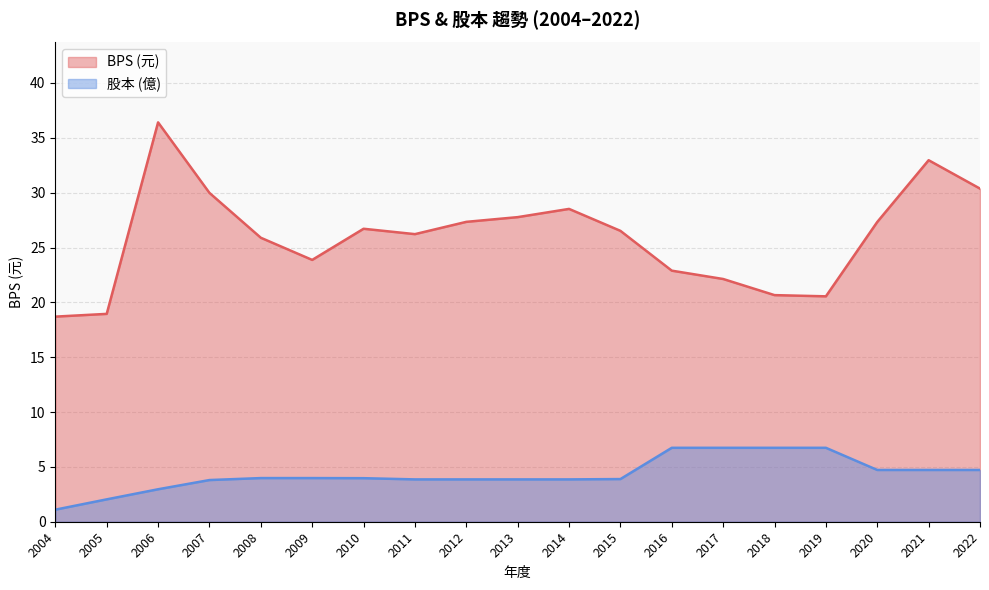

True or false: BPS has a value of 27.3 at 2012.

True